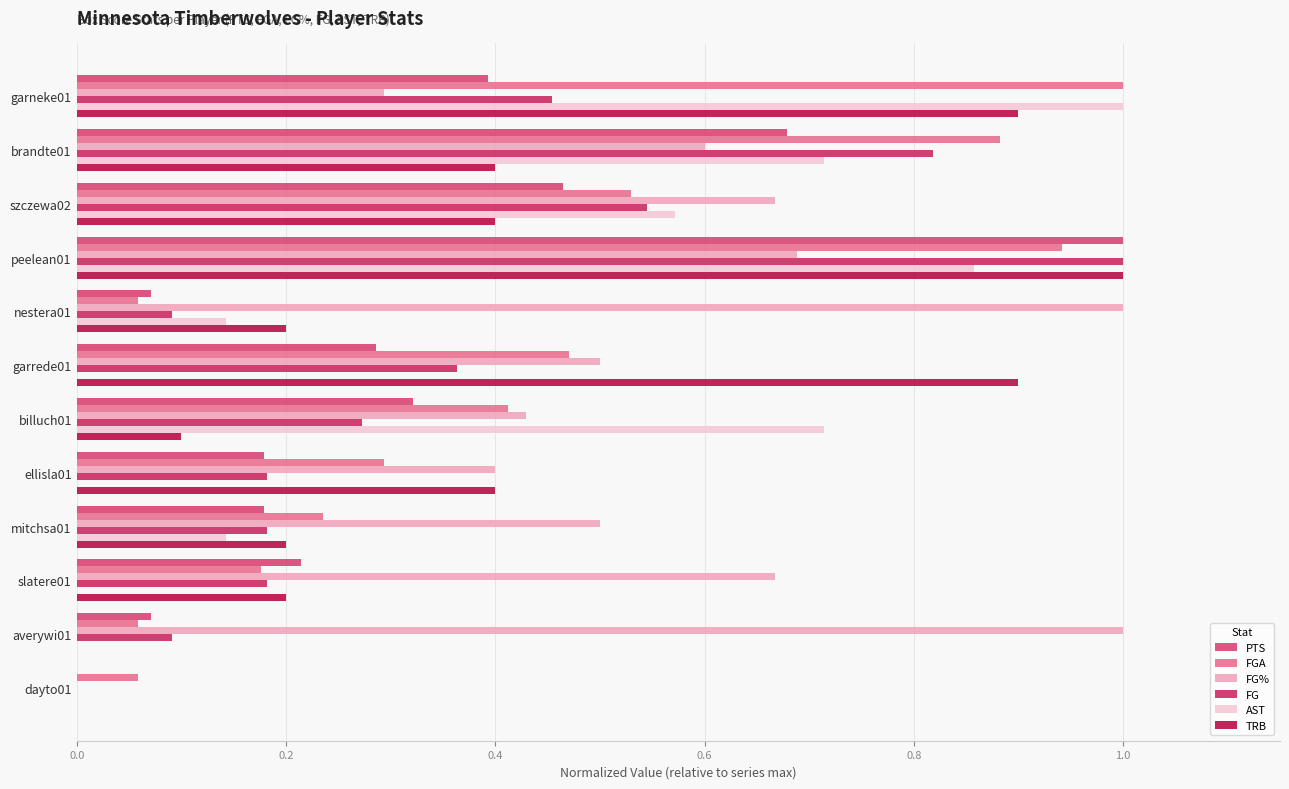

What are all the series names shown in the legend?

PTS, FGA, FG%, FG, AST, TRB